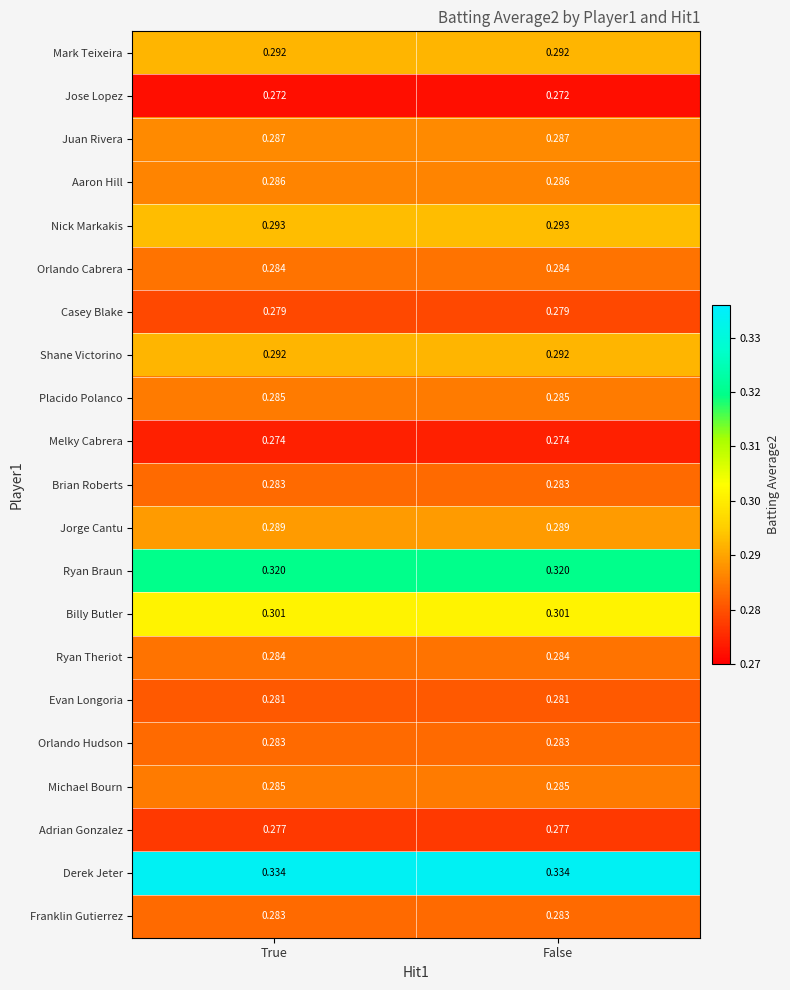

Which series has the largest total across all categories?

Derek Jeter